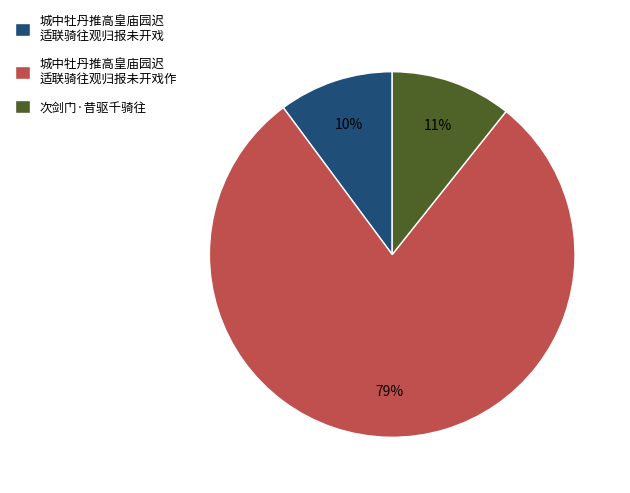

Which slice is the largest?

城中牡丹推高皇庙园迟 适联骑往观归报未开戏作